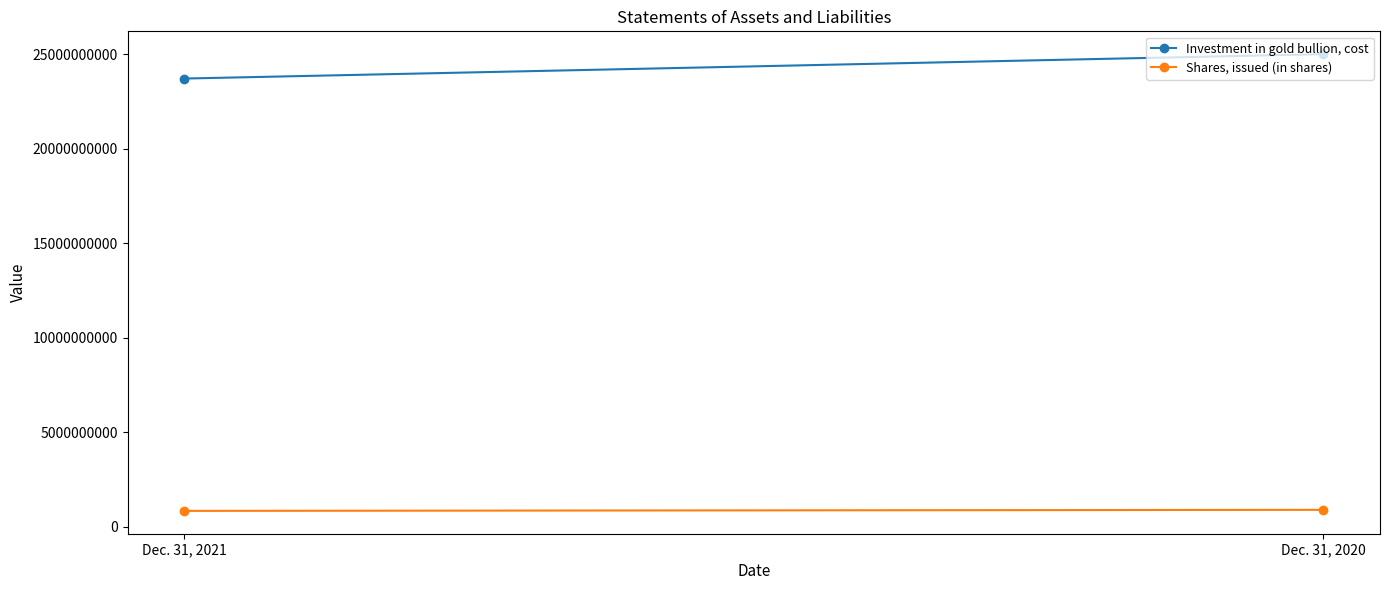

Is it true that Investment in gold bullion, cost equals 25014142586 at Dec. 31, 2020?

True